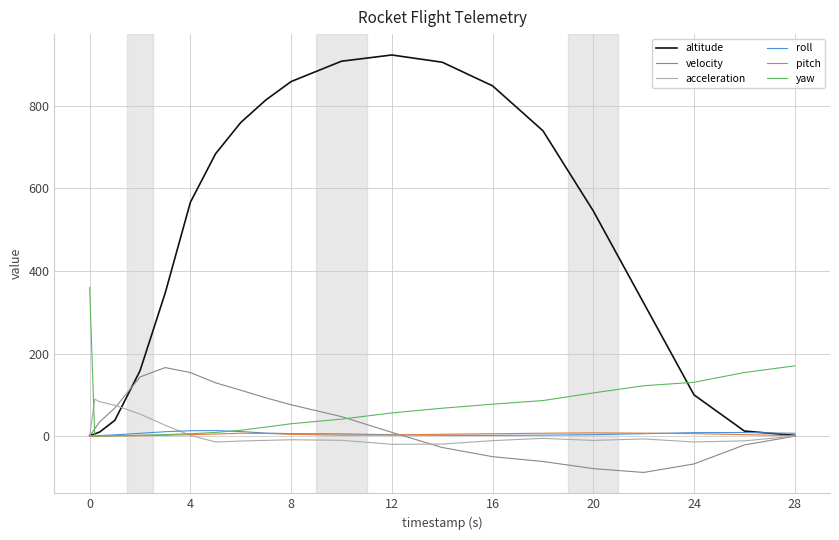

Which series has the largest range (max minus min)?

altitude